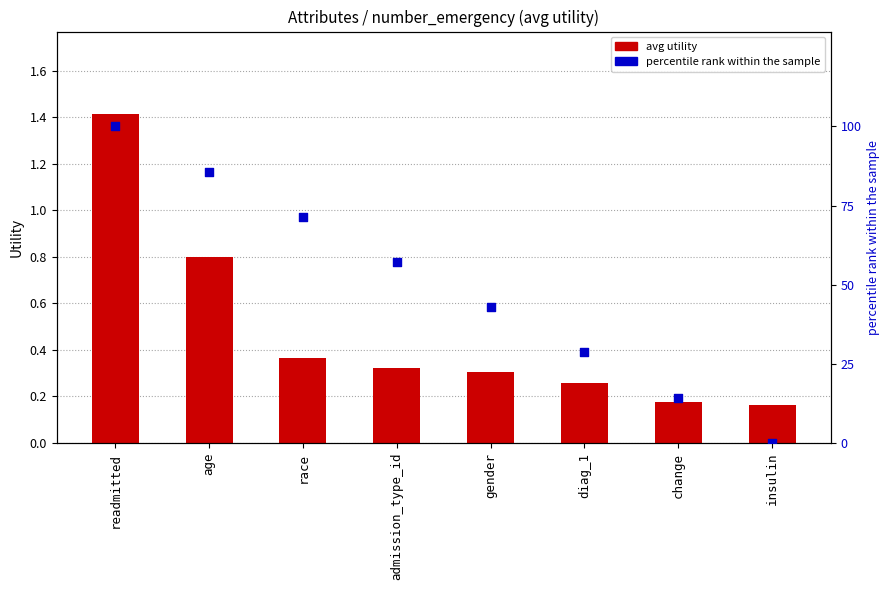

Is the value of percentile rank at diag_1 greater than the value of avg utility at diag_1?

Yes